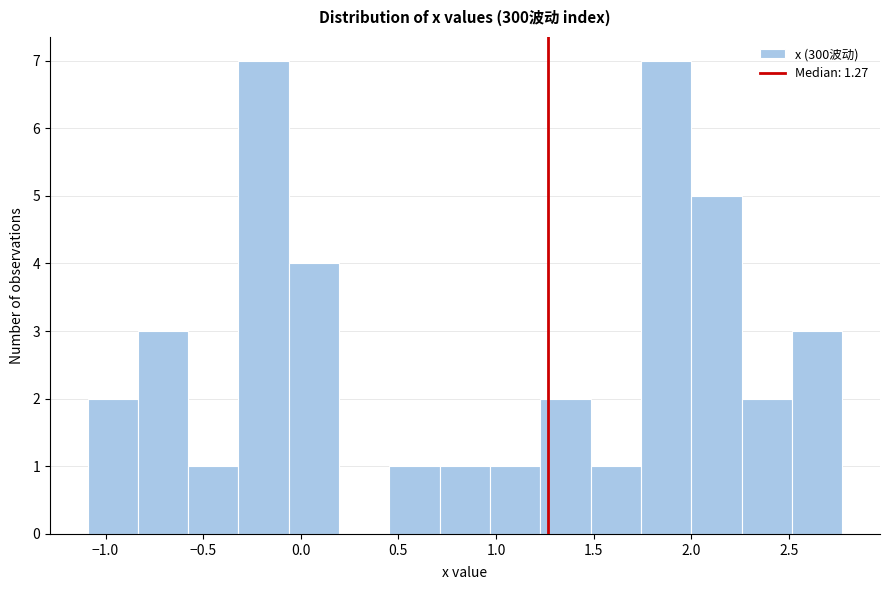

How tall is the bar that spans 1.25 to 1.50 on the x-axis? Neither the bar edges nor the heights are printed on the chart, so give them approximately, as read against the axes.

2